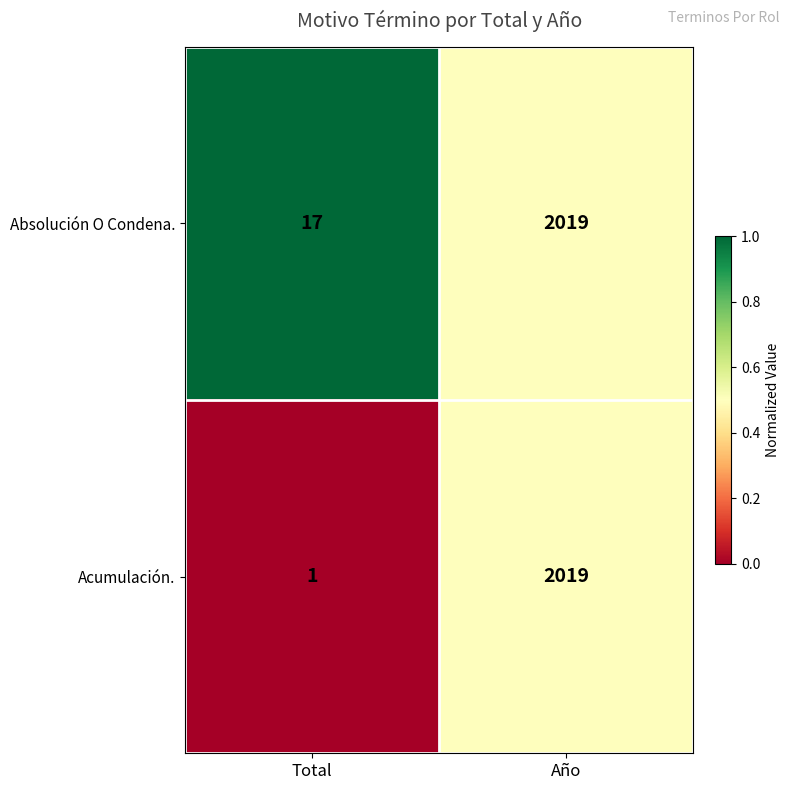

At which category is the sum across all series the highest?

Año